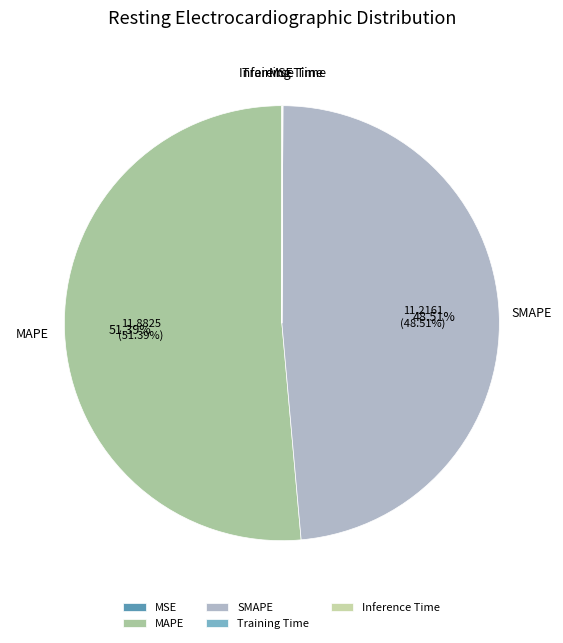

Approximately how many times larger is the value at MAPE compared to SMAPE?

1.1